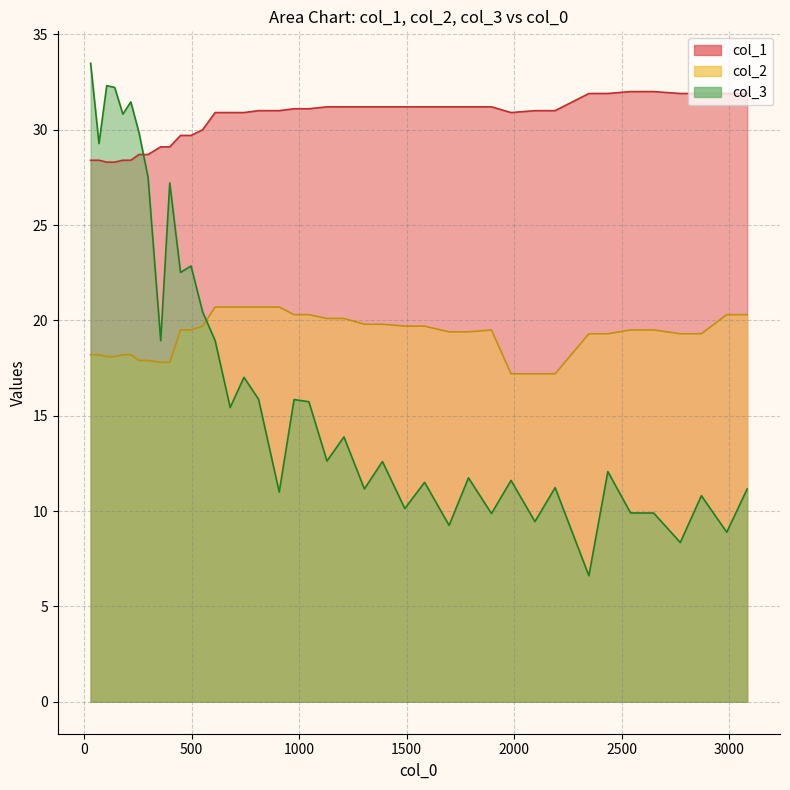

True or false: col_2 has more than 2 points higher than both neighbors.

False